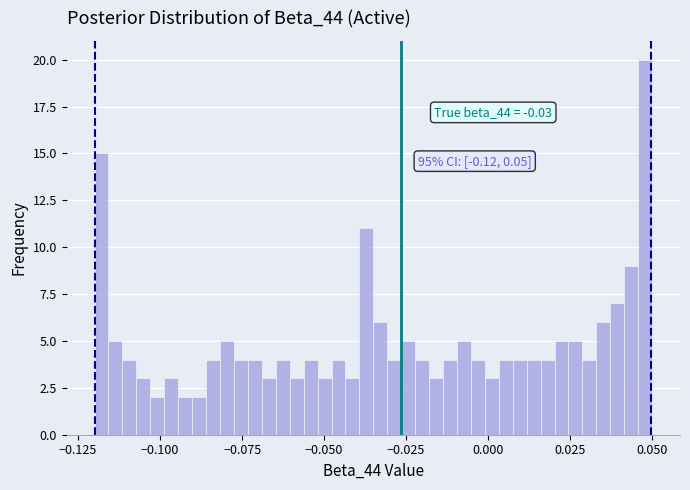

Read against the x-axis, roughly where is the centre of the tallest bar?

0.050